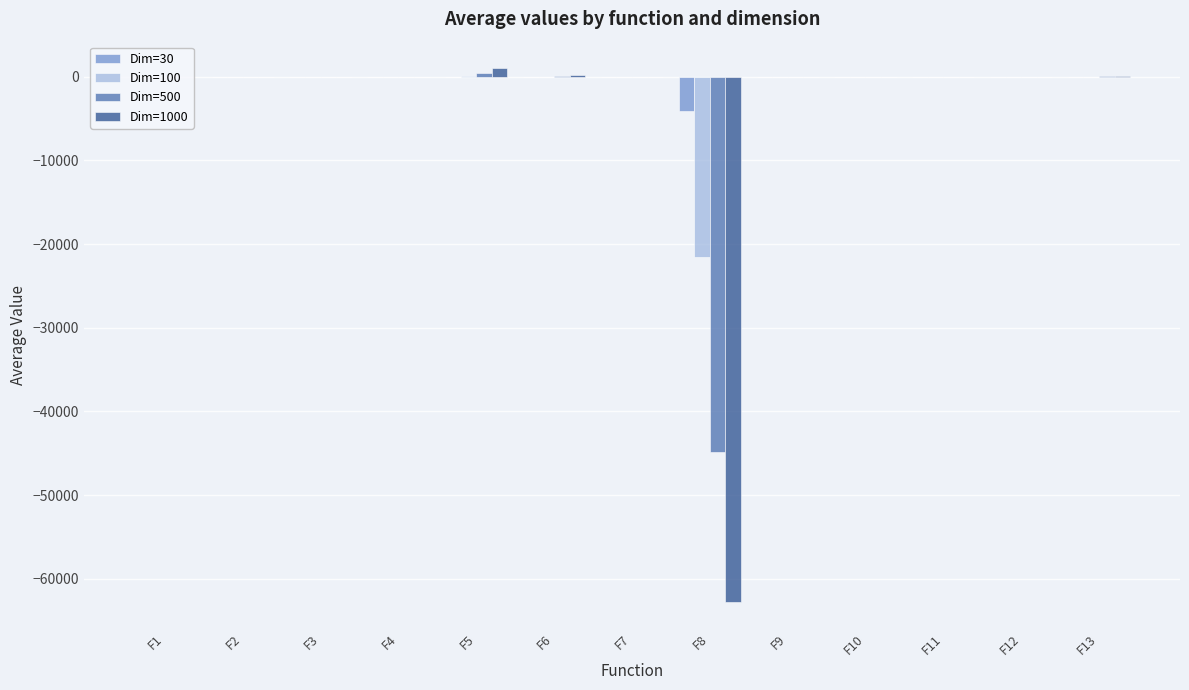

The value of Dim=500 at F5 is 497.3. True or false?

True